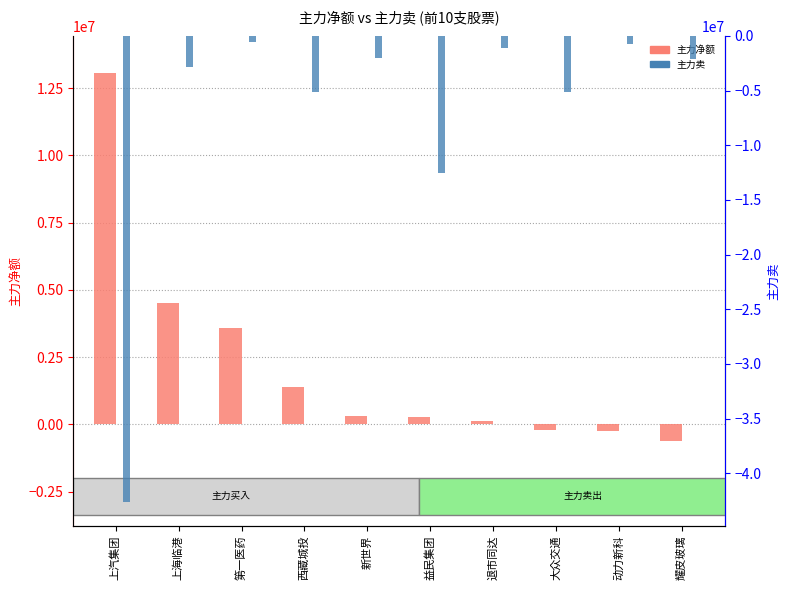

How many values in the 主力卖 series are below -2120050?

5